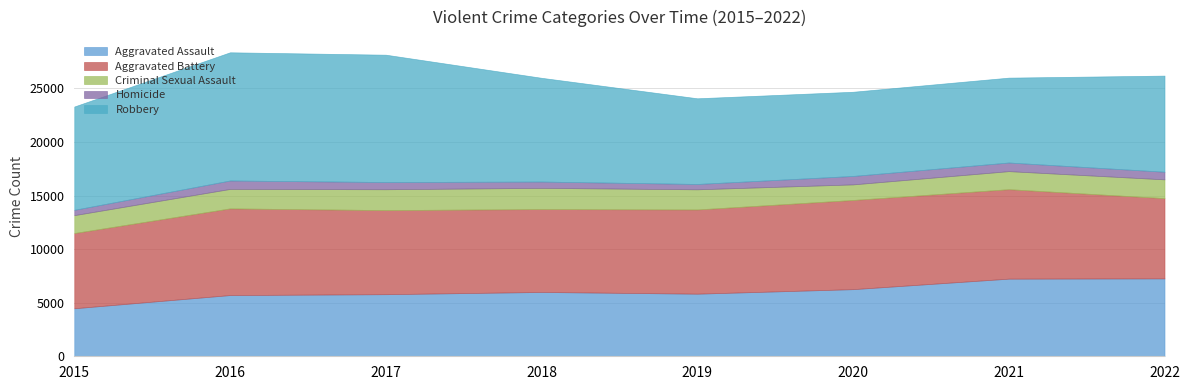

True or false: Aggravated Battery has a value of 7845 at 2017.

True